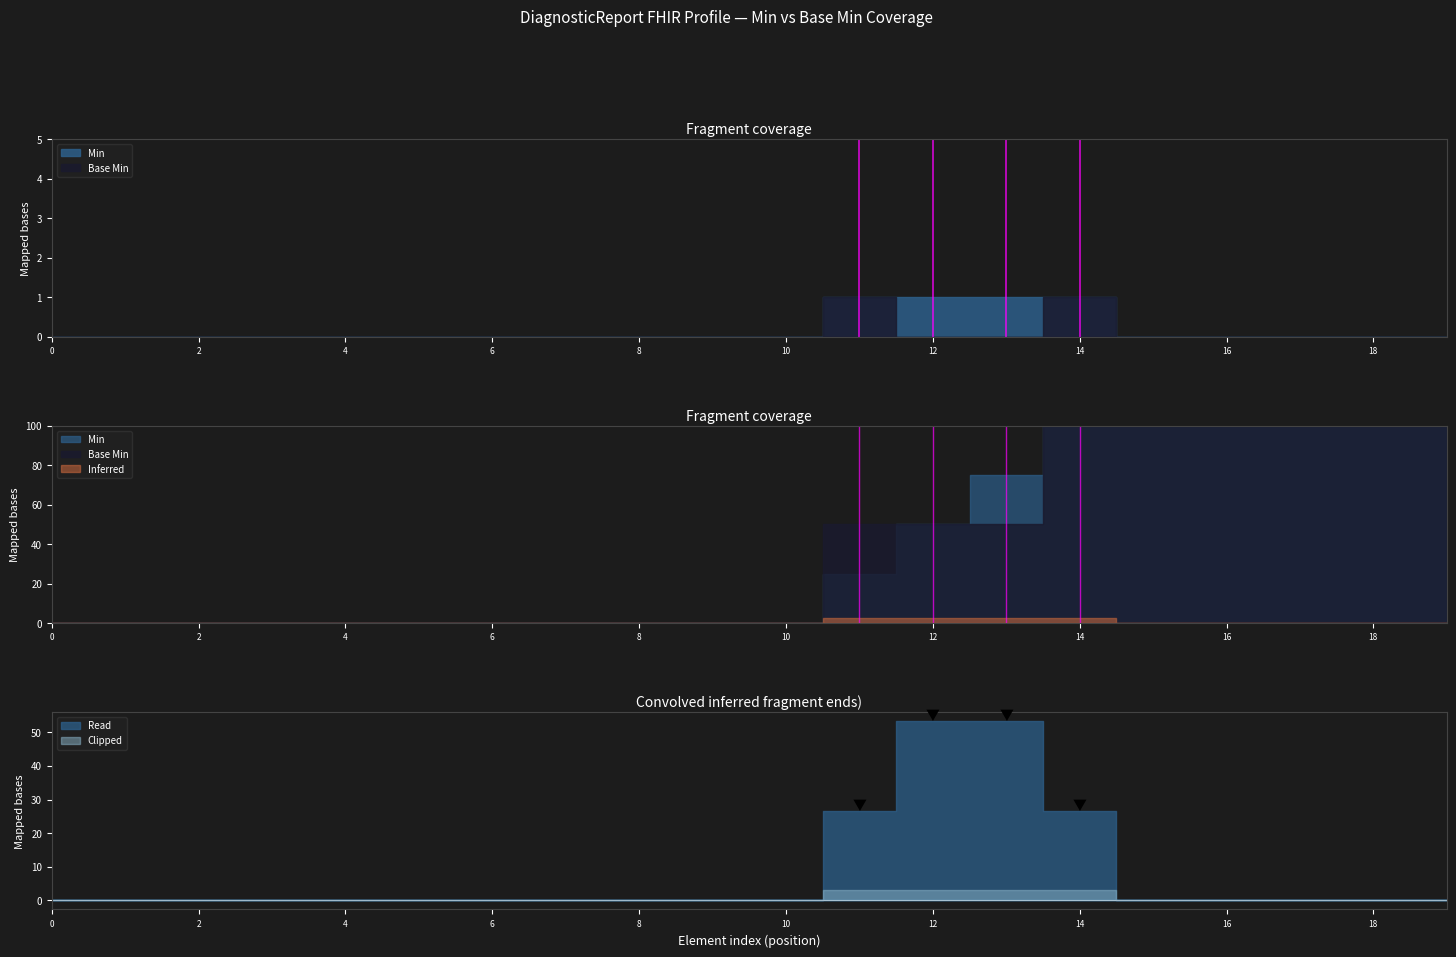

True or false: Min has more than 1 interior local peaks.

False